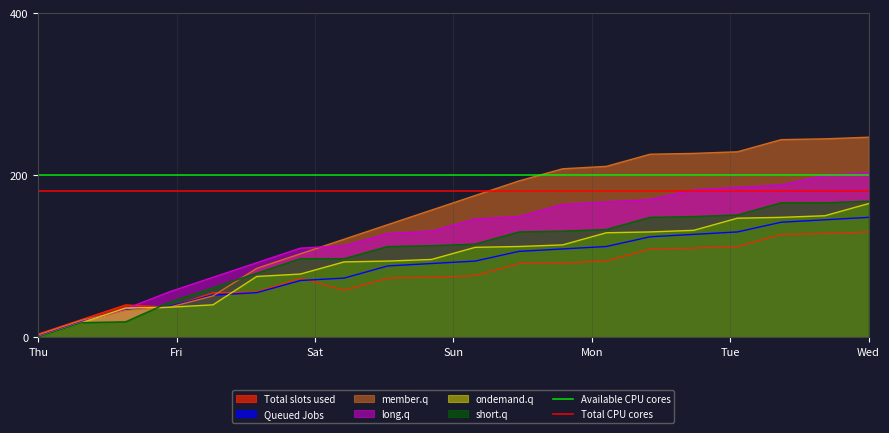

What is the maximum value for Queued Jobs?

148